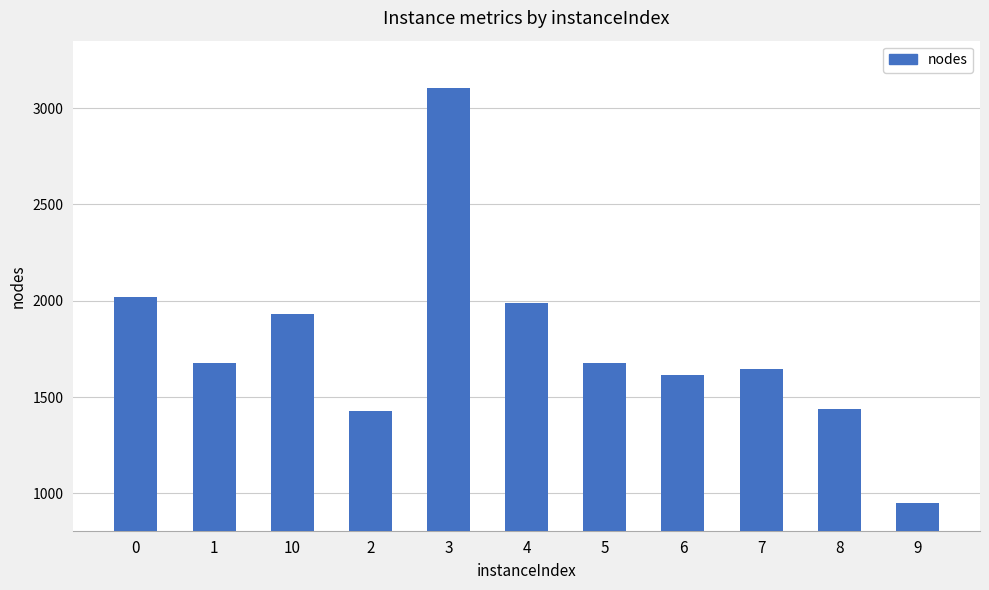

The value at 3 is 1301. True or false?

False